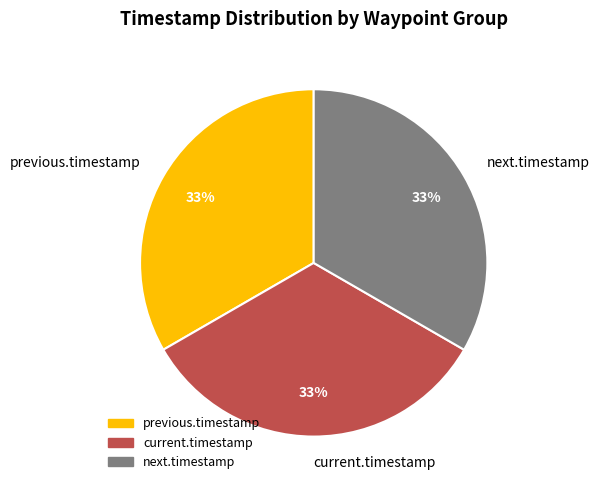

To the nearest percent, what is the average slice percentage?

33%